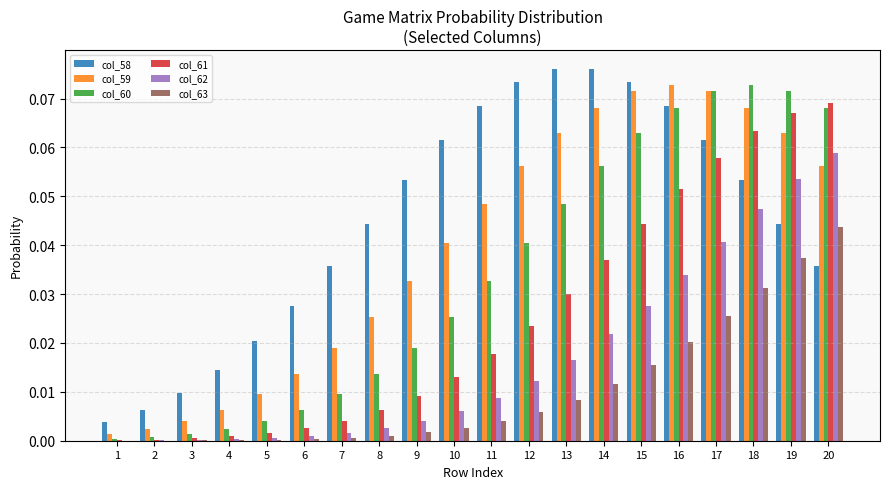

The value of col_62 at 15 is 0.0. True or false?

True